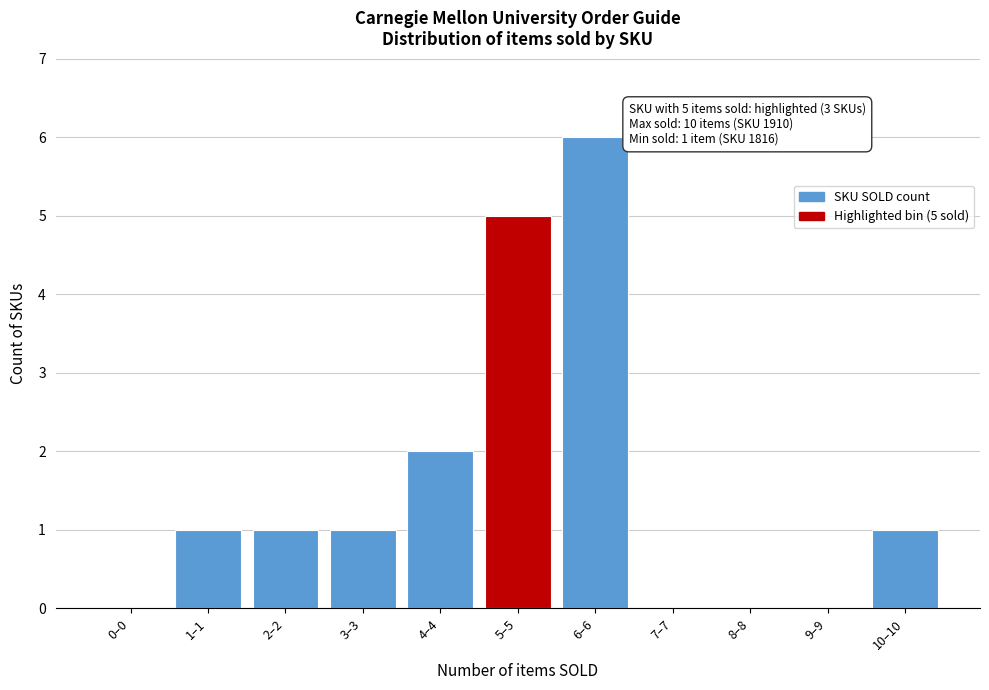

Reading left to right, transcribe all the data shown in this chart.

0–0=0	1–1=1	2–2=1	3–3=1	4–4=2	5–5=5	6–6=6	7–7=0	8–8=0	9–9=0	10–10=1